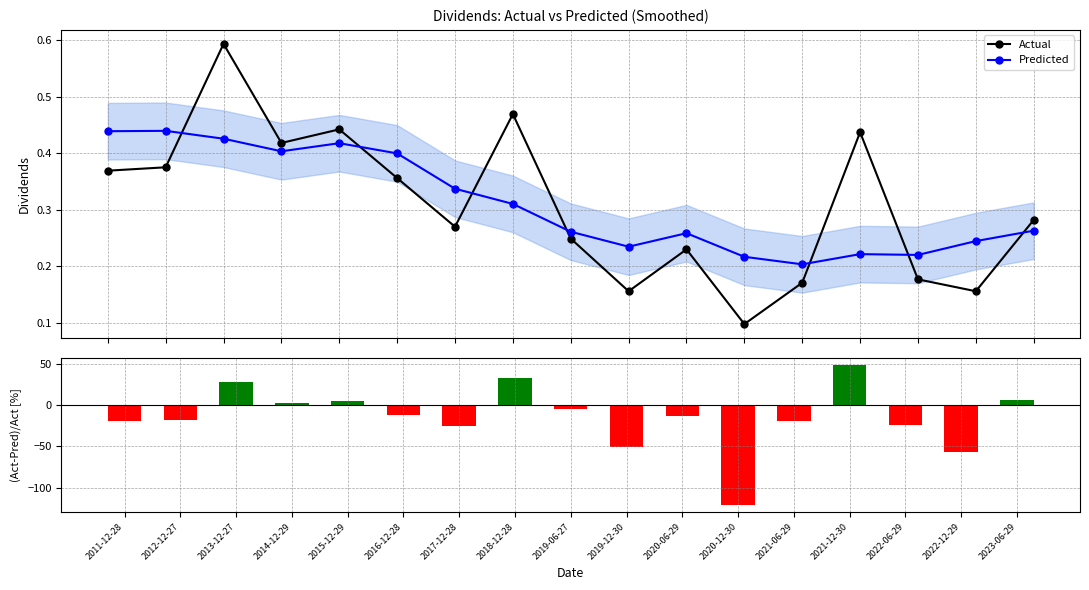

What is the difference between the maximum and minimum values in the Predicted series?

0.2